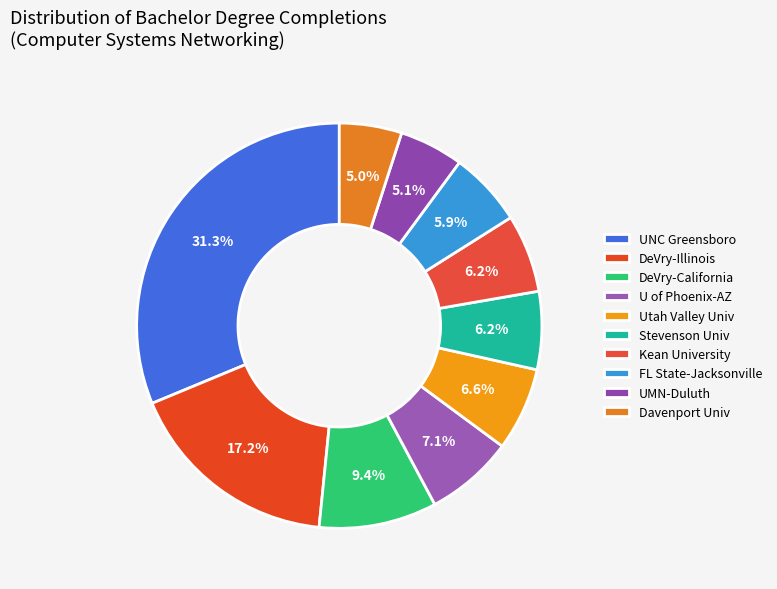

How many slices are in this pie chart?

10